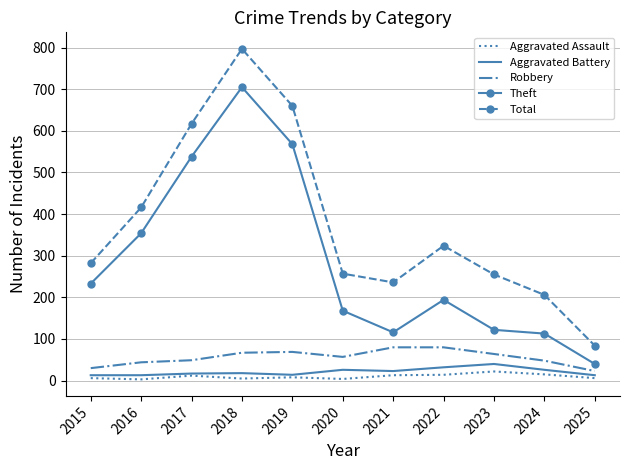

What is the sum of the Aggravated Battery values at 2015 and 2025?

26